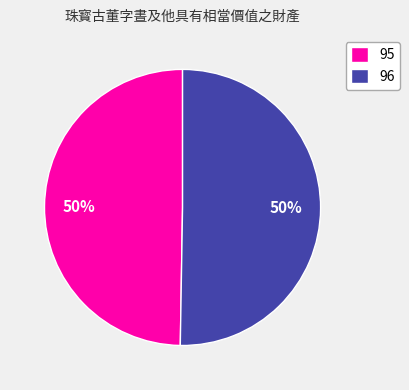

Which has a higher value, 96 or 95?

96